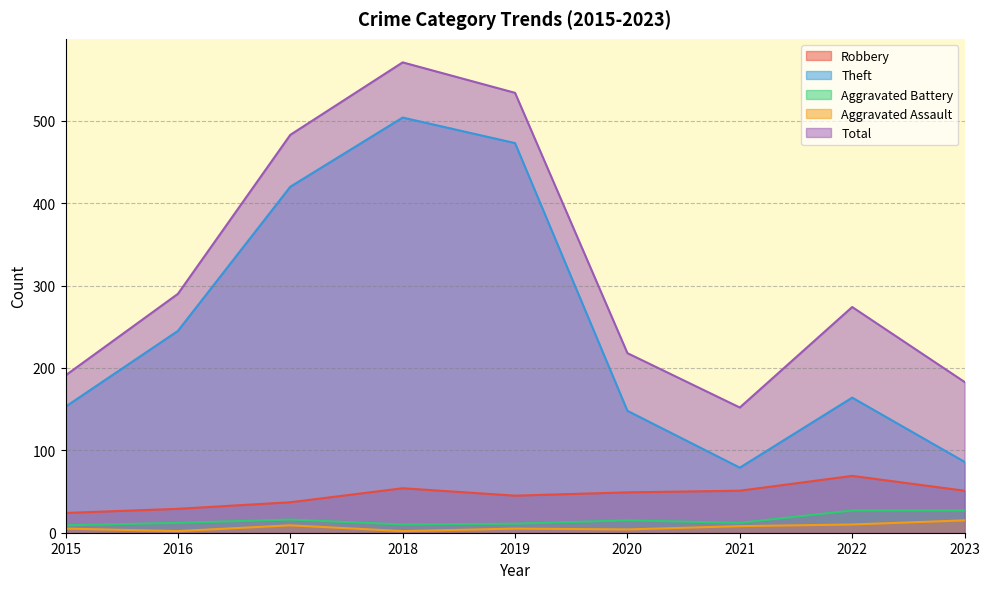

Reading left to right, what are all the values shown in this chart?

Robbery: 2015=24	2016=29	2017=37	2018=54	2019=45	2020=49	2021=51	2022=69	2023=51
Theft: 2015=153	2016=245	2017=420	2018=504	2019=473	2020=148	2021=79	2022=164	2023=86
Aggravated Battery: 2015=9	2016=12	2017=16	2018=10	2019=11	2020=15	2021=12	2022=27	2023=27
Aggravated Assault: 2015=5	2016=2	2017=9	2018=2	2019=5	2020=4	2021=8	2022=10	2023=15
Total: 2015=191	2016=290	2017=483	2018=571	2019=534	2020=218	2021=152	2022=274	2023=183